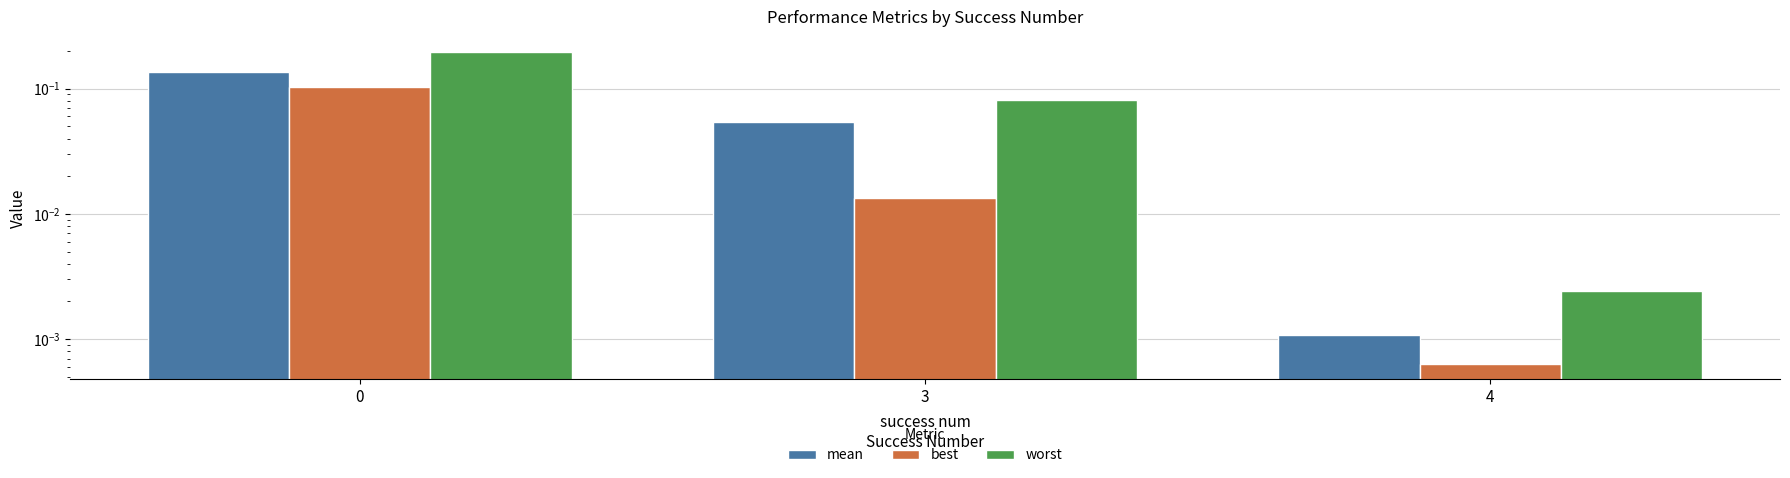

Which series has the widest spread of values?

worst